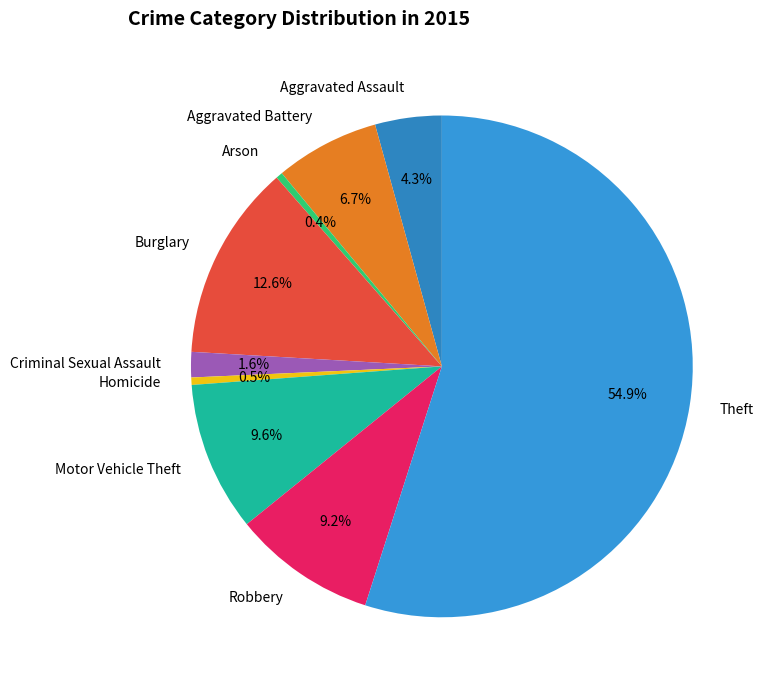

Does Arson account for over 50% of the chart?

No